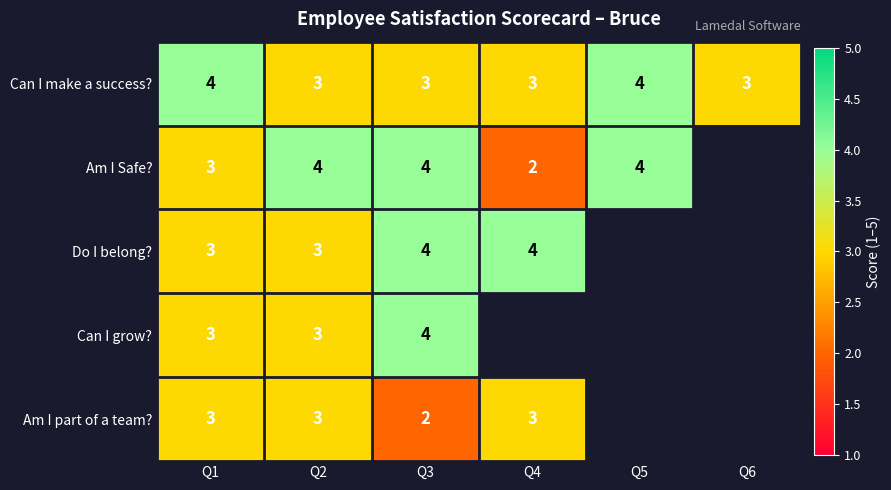

The Do I belong? series shows 4 at Q4. True or false?

True